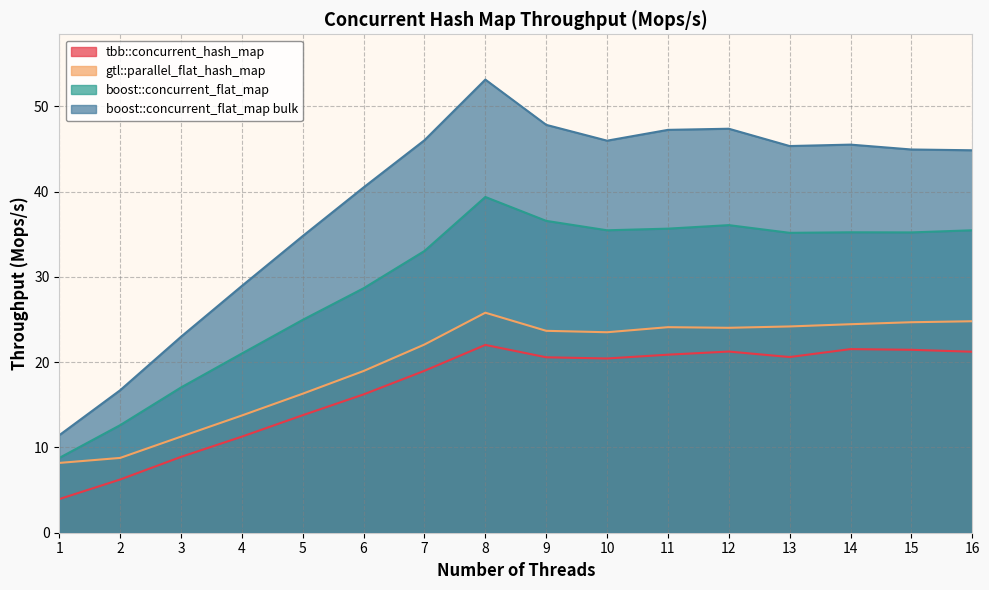

Which has a higher value, 12 or 6?

12